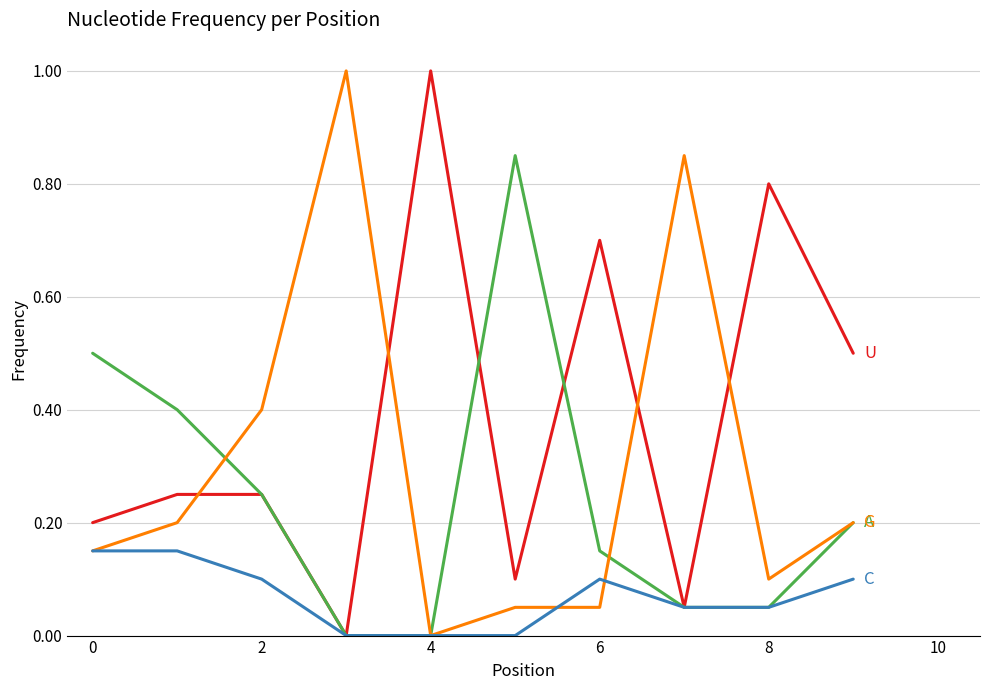

What is the maximum value shown in the chart?

1.0